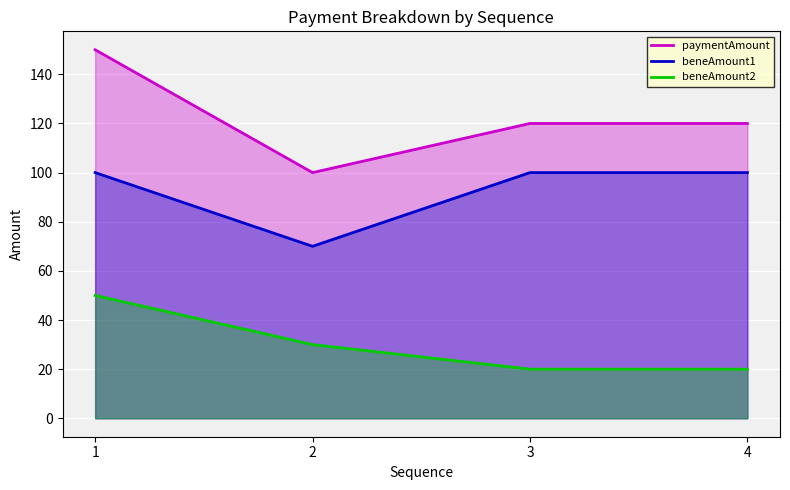

What is the total value across all series at 1?

300